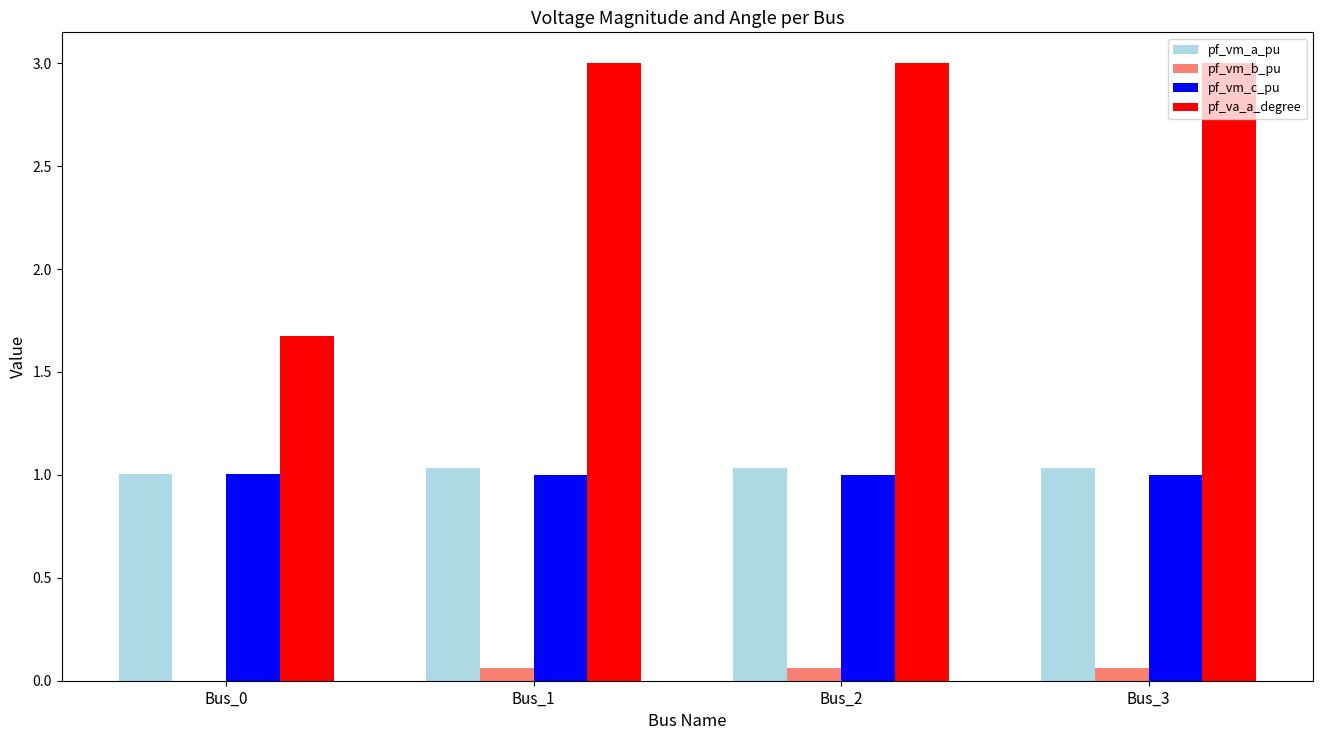

What is the greatest value displayed?

3.0